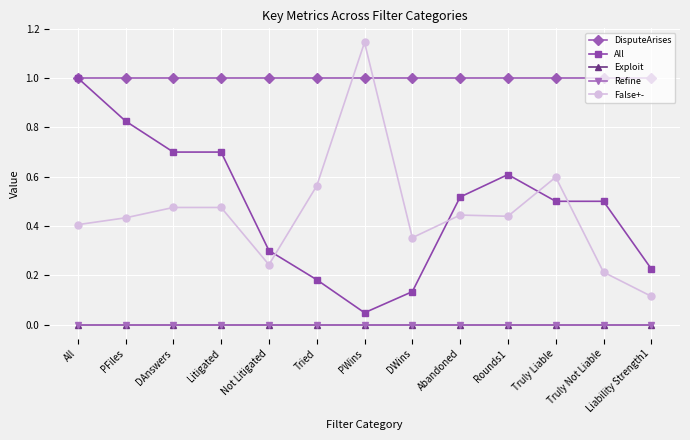

What is the label of the 4th point from the left?

Litigated